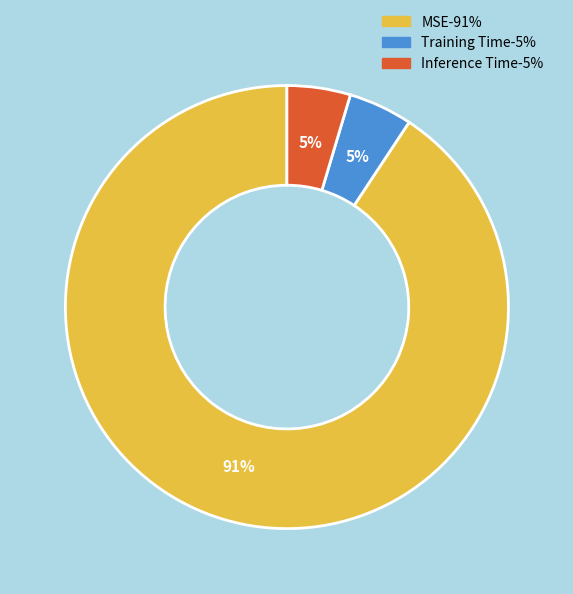

To the nearest percent, what is the average slice percentage?

33%